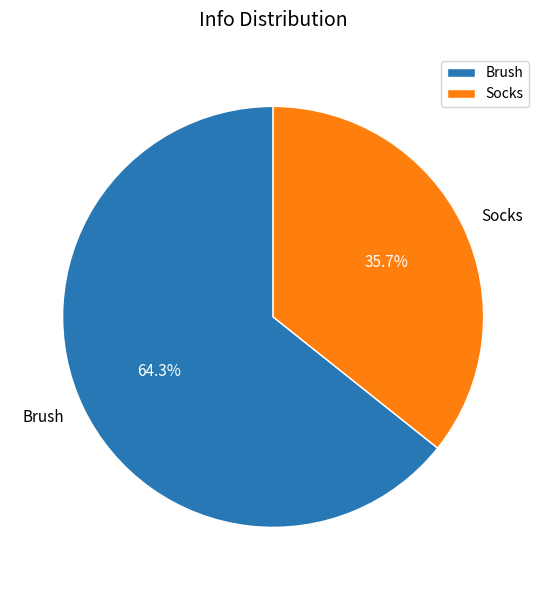

Which category has the smallest portion of the pie?

Socks